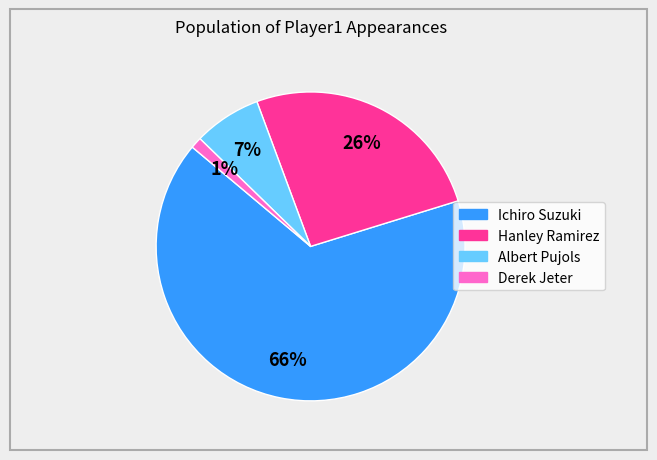

What is the ratio of the value at Hanley Ramirez to the value at Albert Pujols?

3.7